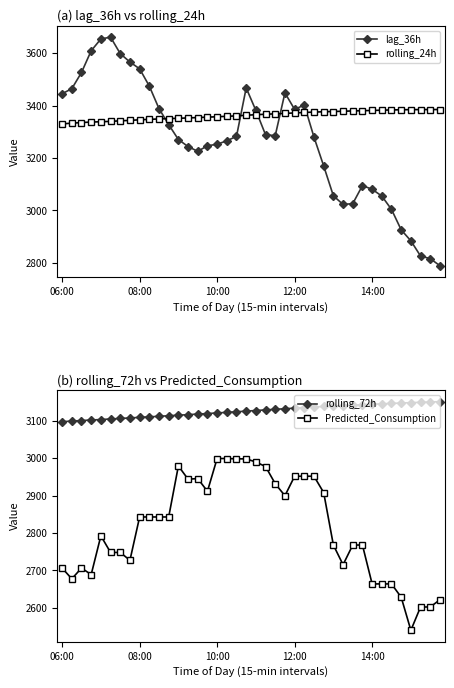

Rank the series at 5 from lowest to highest value.

Predicted_Consumption, rolling_72h, rolling_24h, lag_36h